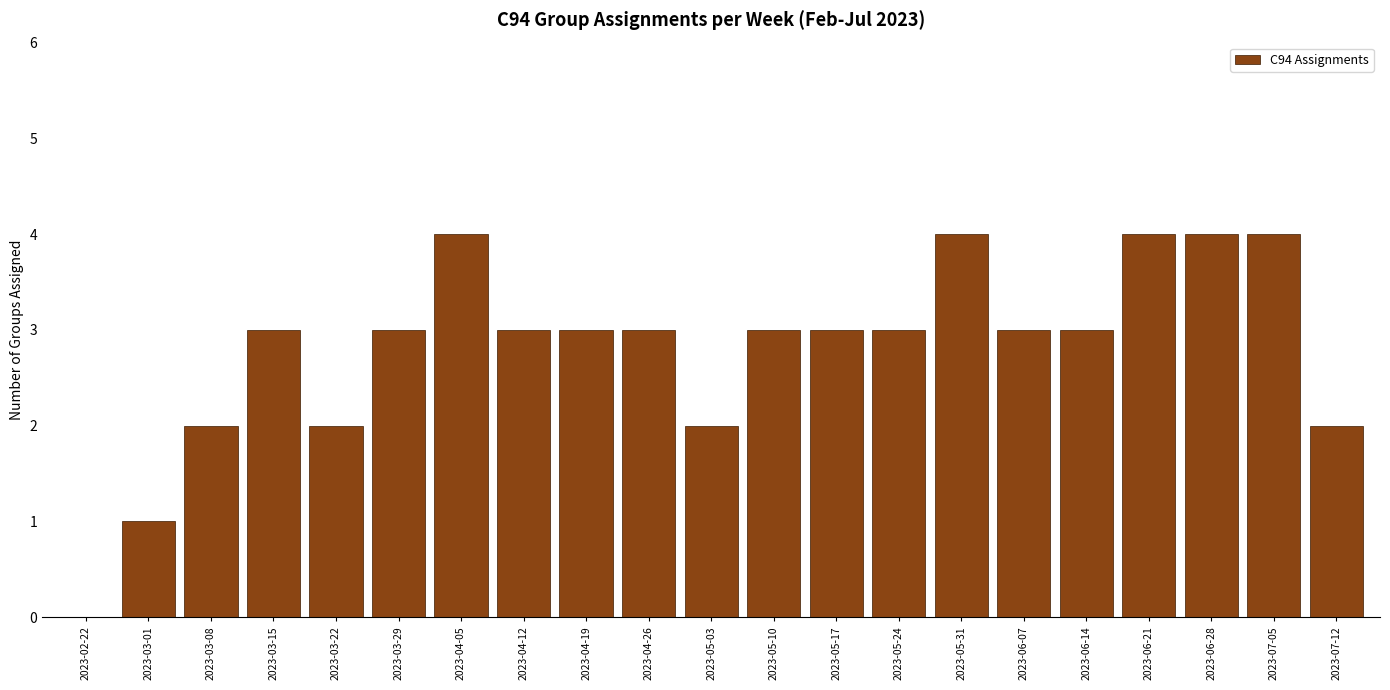

Reading left to right, transcribe all the data shown in this chart.

2023-02-22=0	2023-03-01=1	2023-03-08=2	2023-03-15=3	2023-03-22=2	2023-03-29=3	2023-04-05=4	2023-04-12=3	2023-04-19=3	2023-04-26=3	2023-05-03=2	2023-05-10=3	2023-05-17=3	2023-05-24=3	2023-05-31=4	2023-06-07=3	2023-06-14=3	2023-06-21=4	2023-06-28=4	2023-07-05=4	2023-07-12=2